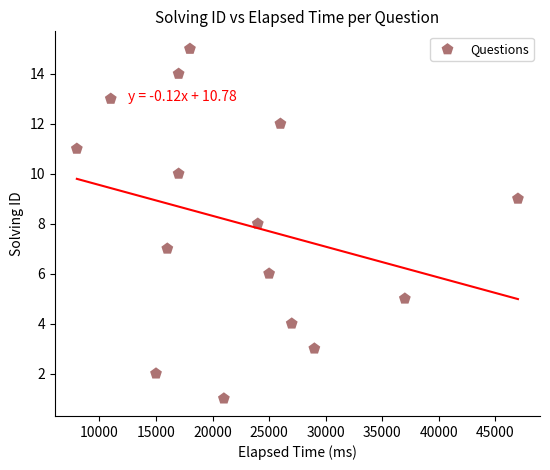

What is the range of Y values (max minus min)?

14